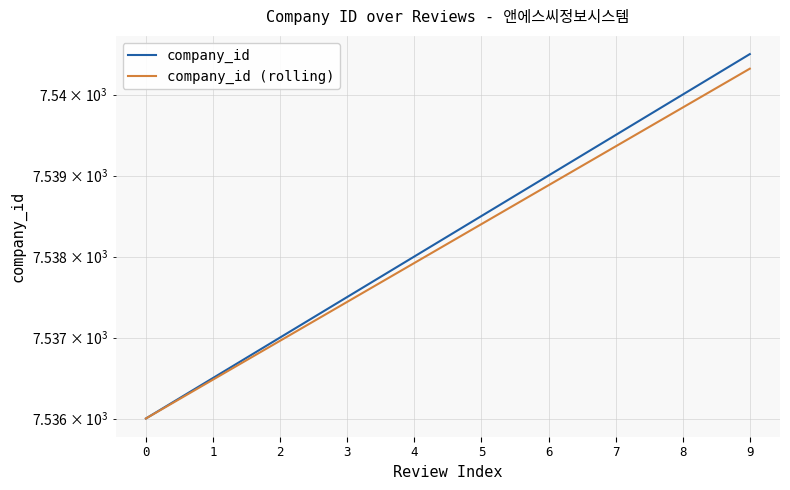

Is it true that company_id (rolling) equals 7536.5 at 1?

True